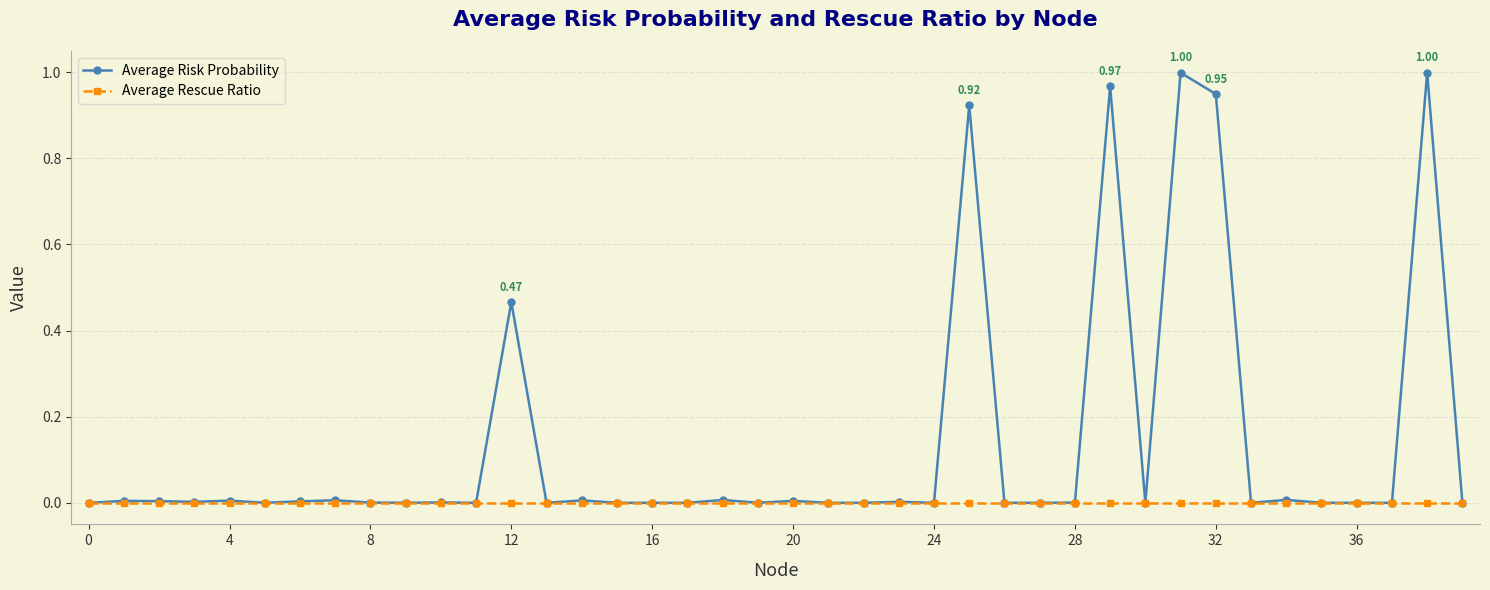

Rank the series by their average value, from lowest to highest.

Average Rescue Ratio, Average Risk Probability